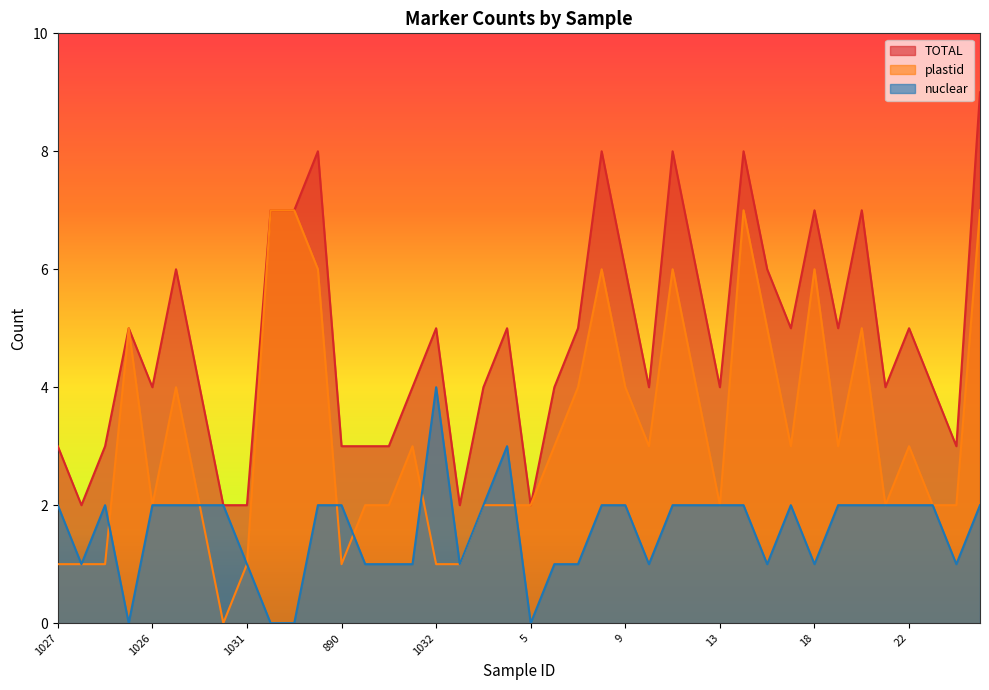

At which category is the sum across all series the highest?

25